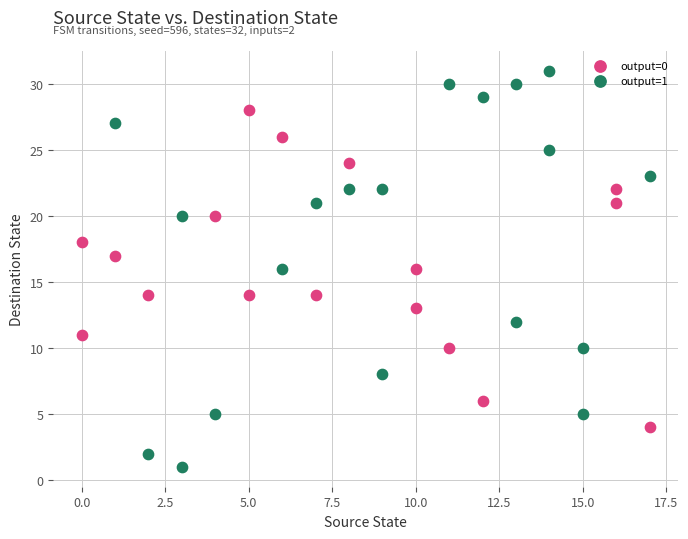

Which series contains the lowest Y value?

output=1